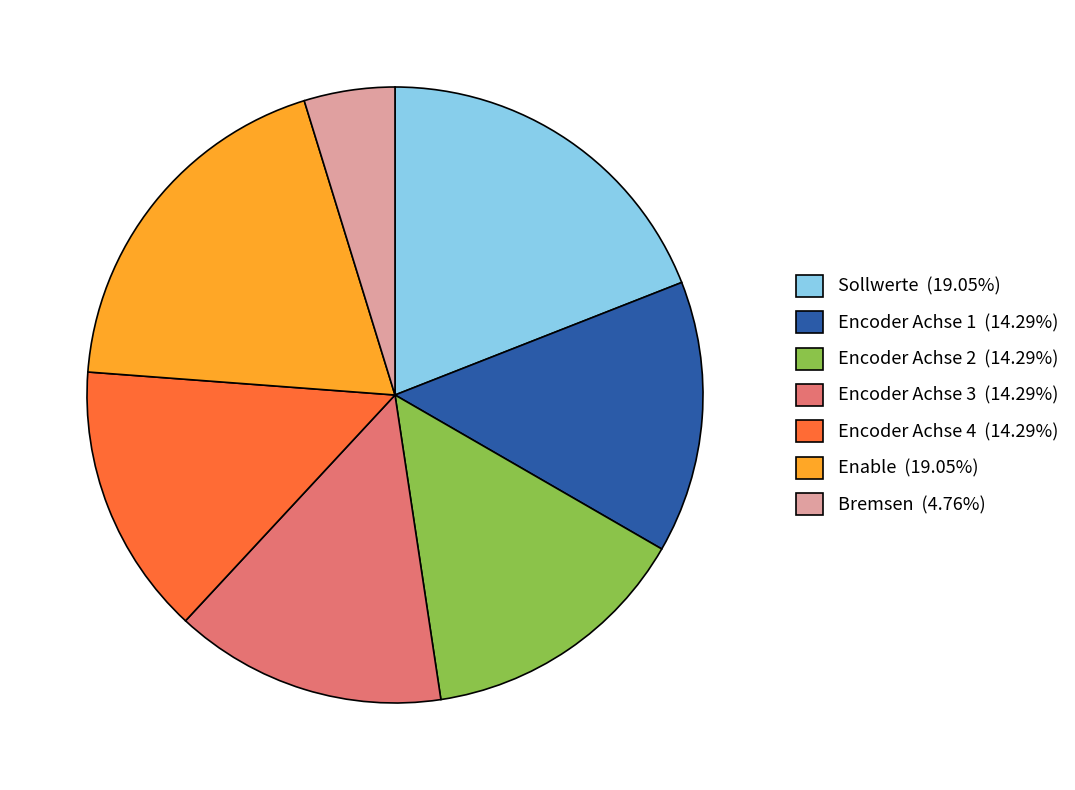

Approximately how many times larger is the value at Enable (19.05%) compared to Encoder Achse 3 (14.29%)?

1.3